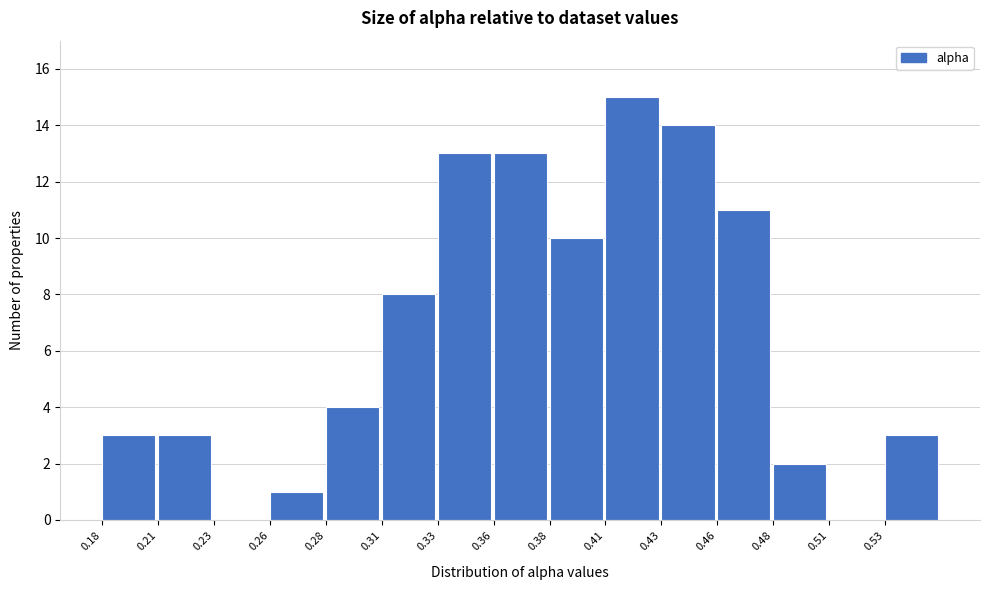

Reading left to right, extract all data points from this chart.

0.18=3	0.21=3	0.23=0	0.26=1	0.28=4	0.31=8	0.33=13	0.36=13	0.38=10	0.41=15	0.43=14	0.46=11	0.48=2	0.51=0	0.53=3